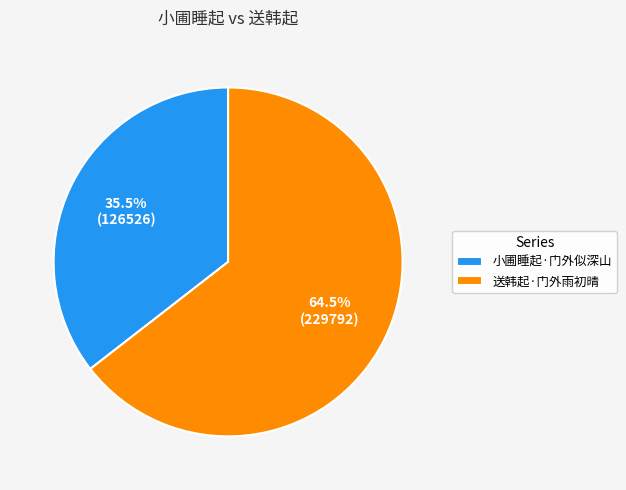

Does any single category account for the majority?

Yes